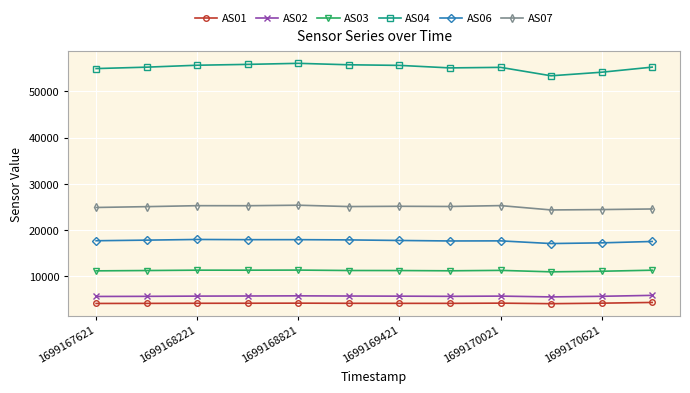

At how many categories does at least one series exceed 12966?

12